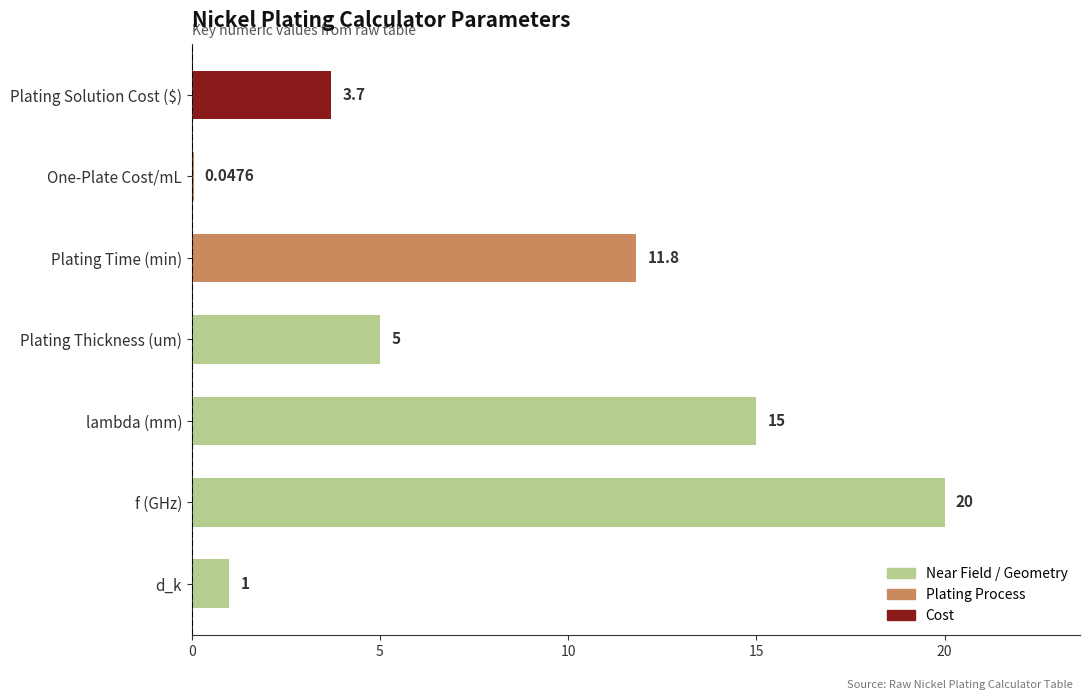

Where is the data nearest to the value 10?

Plating Time (min)